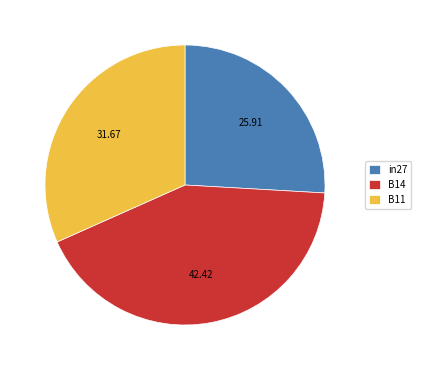

Which category has the biggest portion of the pie?

B14